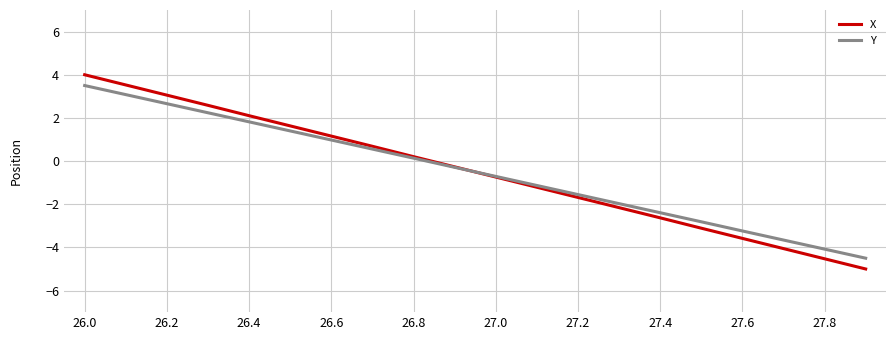

Which series has the widest spread of values?

X